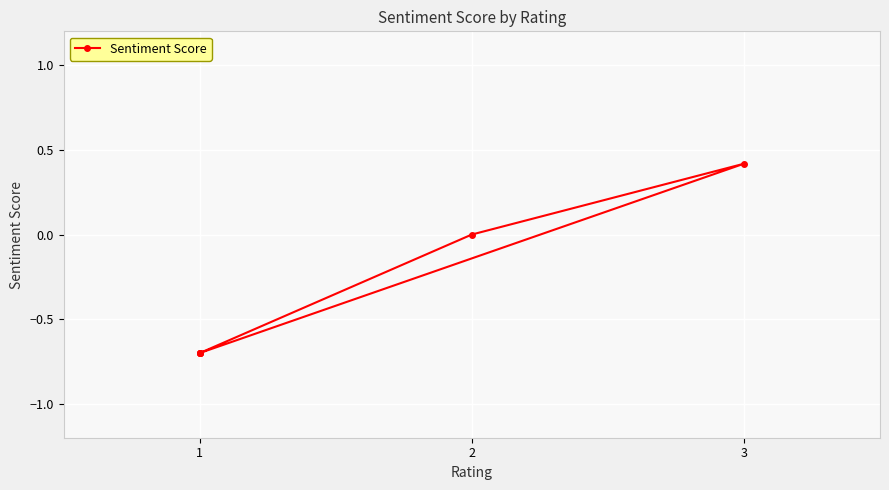

How many series are shown in this chart?

1